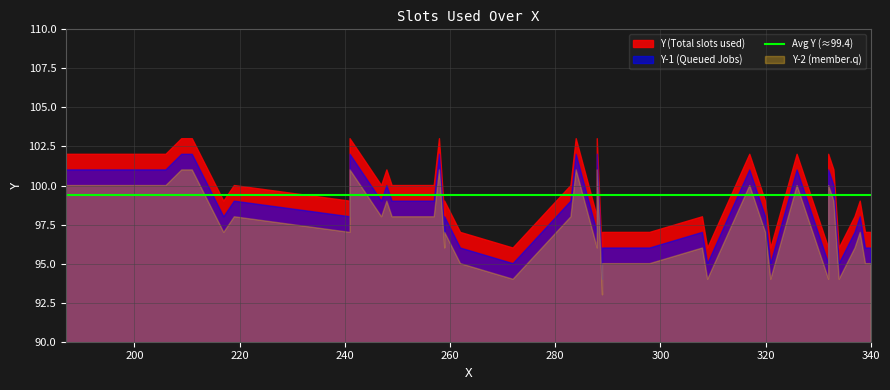

Reading left to right, list all the values displayed in this chart.

95	96	96	96	96	96	97	97	97	97	97	98	98	98	98	99	99	99	99	99	100	100	100	100	100	100	100	101	101	102	102	102	102	102	103	103	103	103	103	103